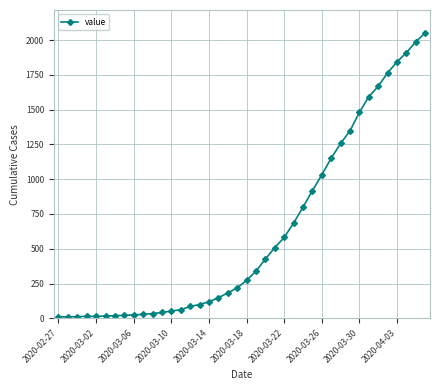

What is the difference between the maximum and minimum values?

2042